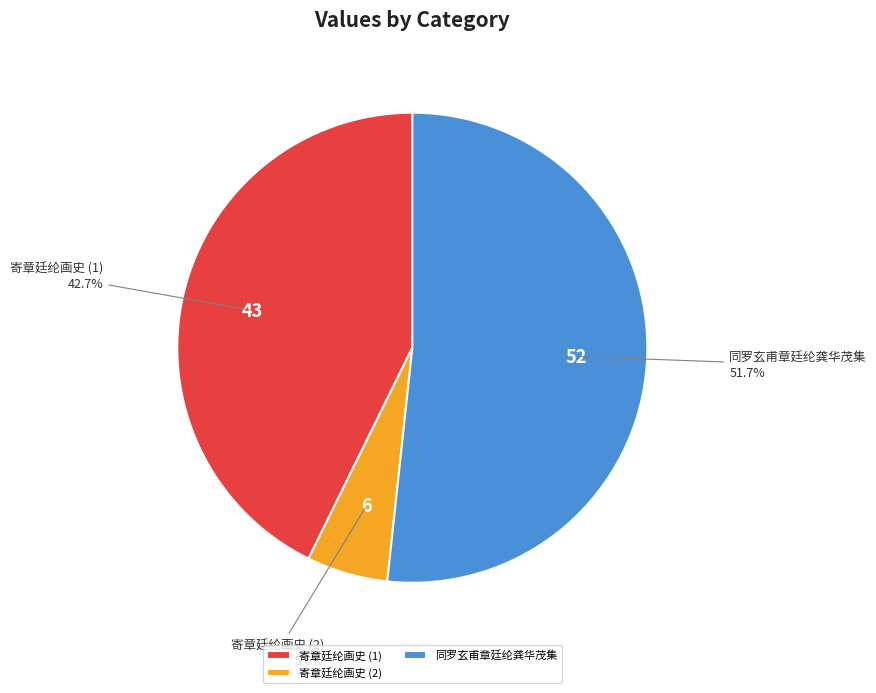

How many segments does this pie chart have?

3